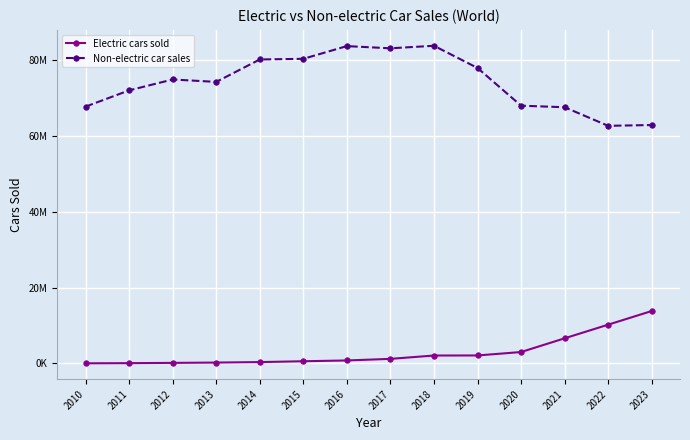

The value of Electric cars sold at 2023 is 5240679. True or false?

False